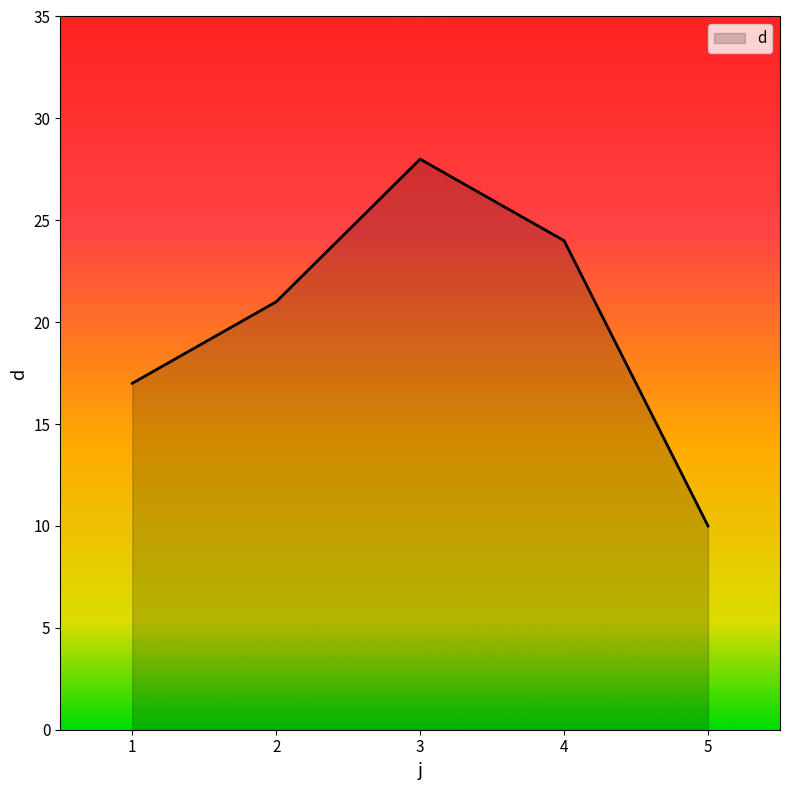

How many values are below 21?

2